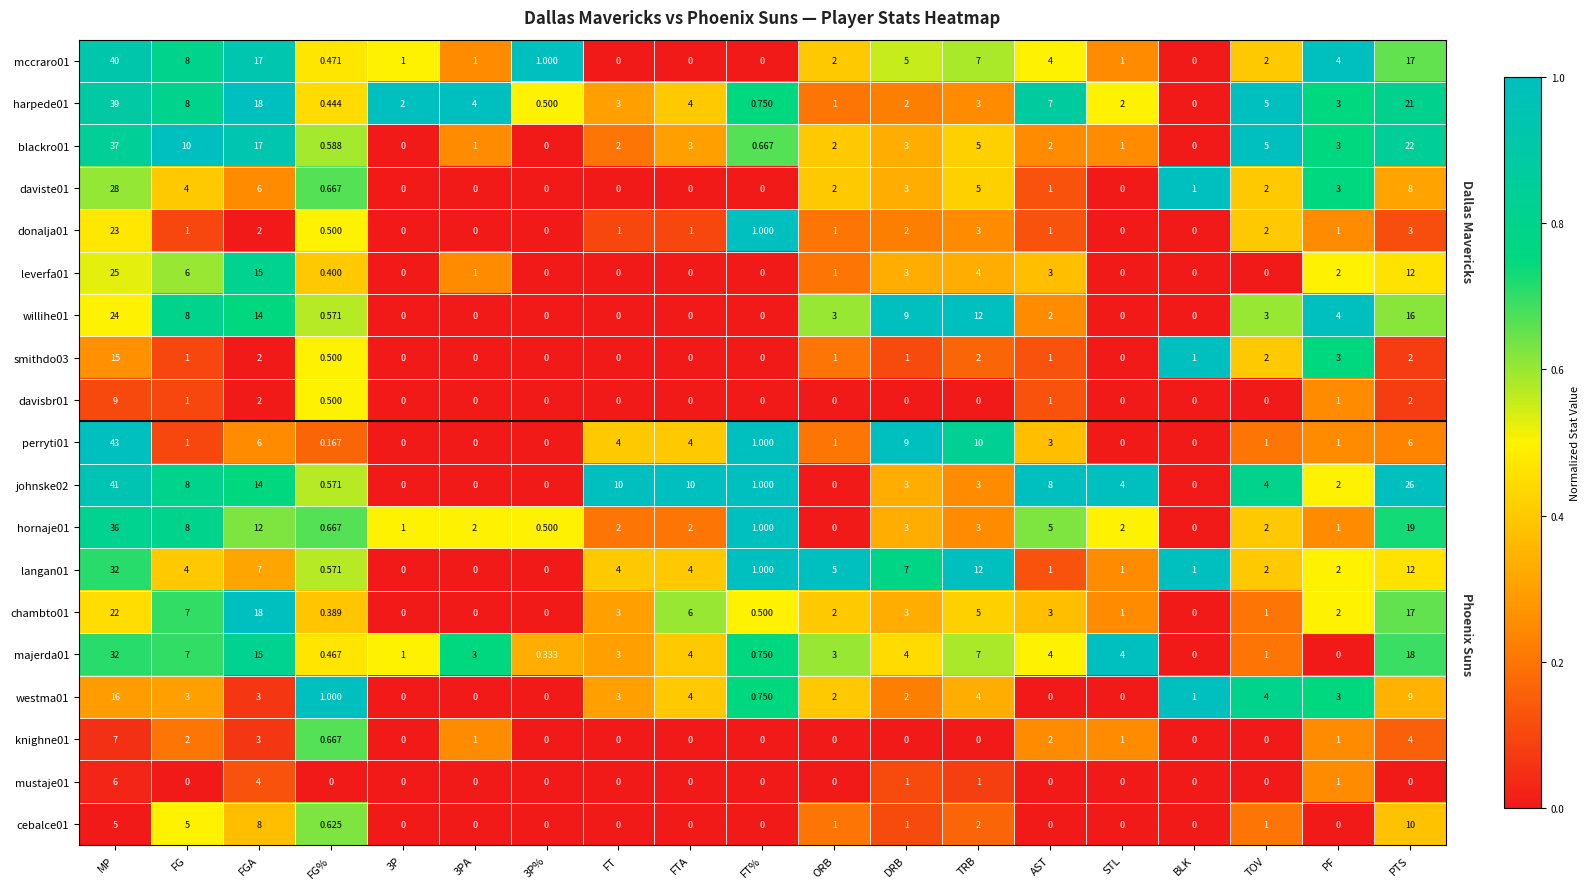

Which label corresponds to the largest value in the chart?

MP